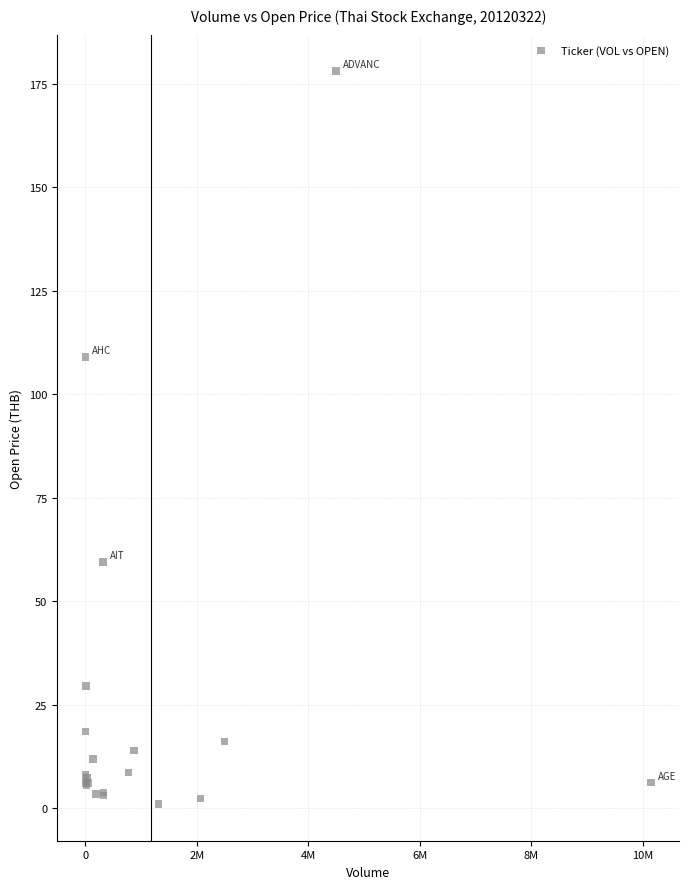

What Y value in the scatter plot is closest to 89?

109.0